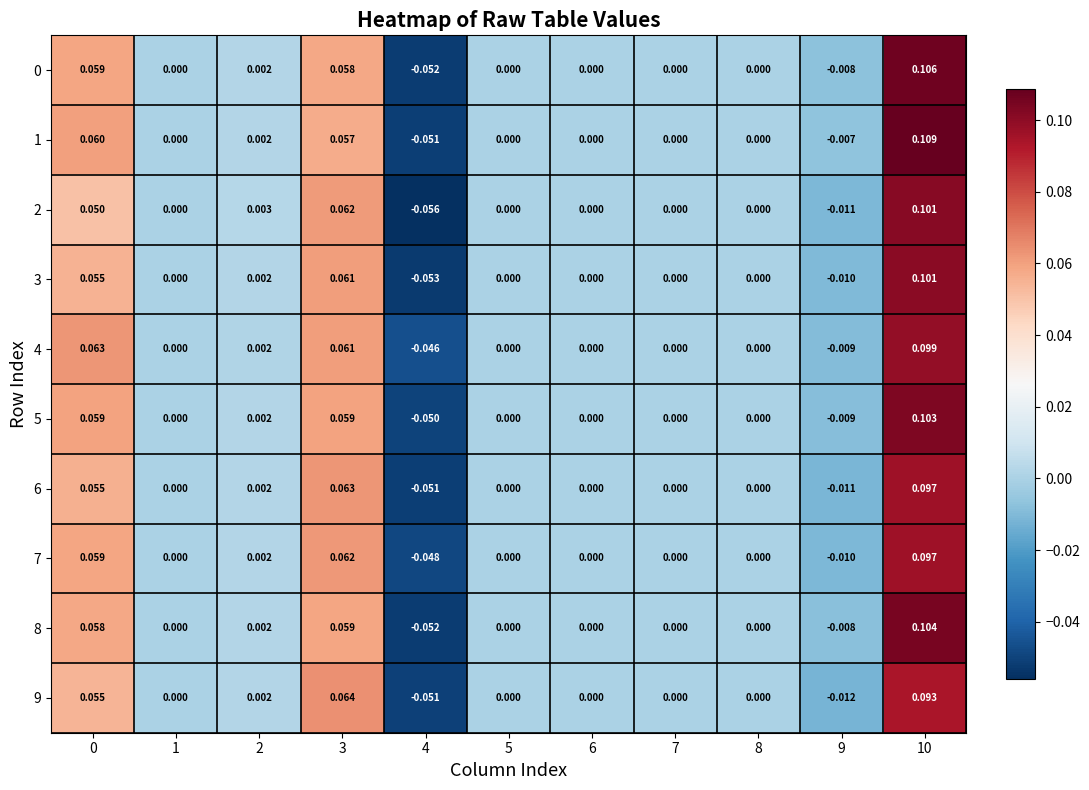

Is the value of 0 at 8 greater than the value of 5 at 0?

No